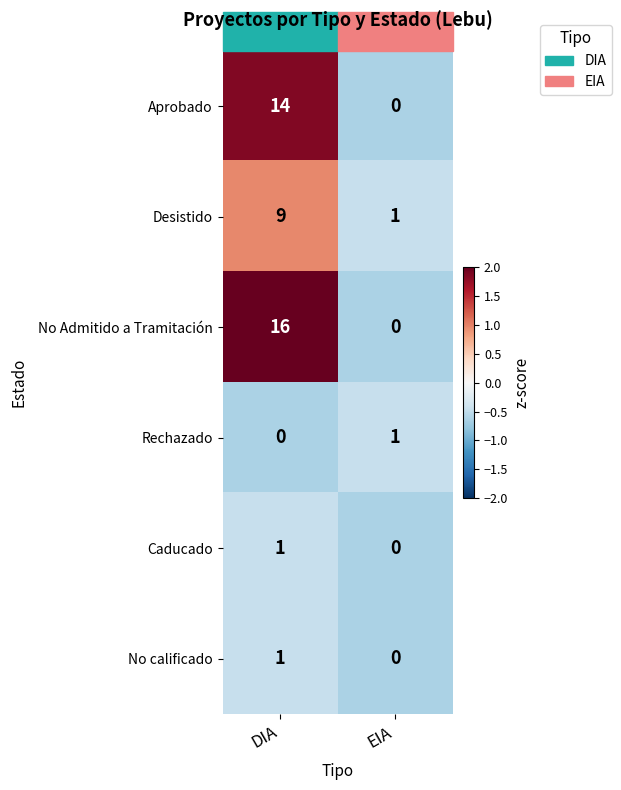

What is the average value of the Desistido series?

5